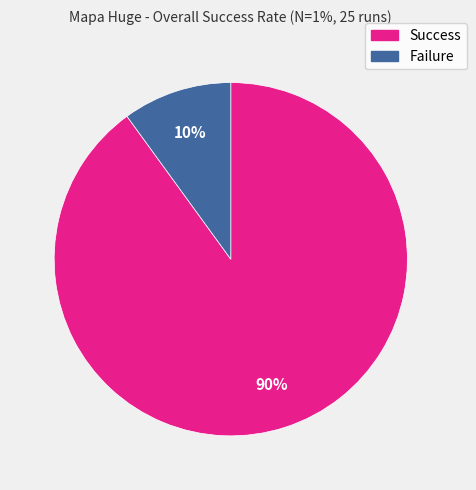

To the nearest percent, what is the difference between the largest and smallest slice percentages?

80%